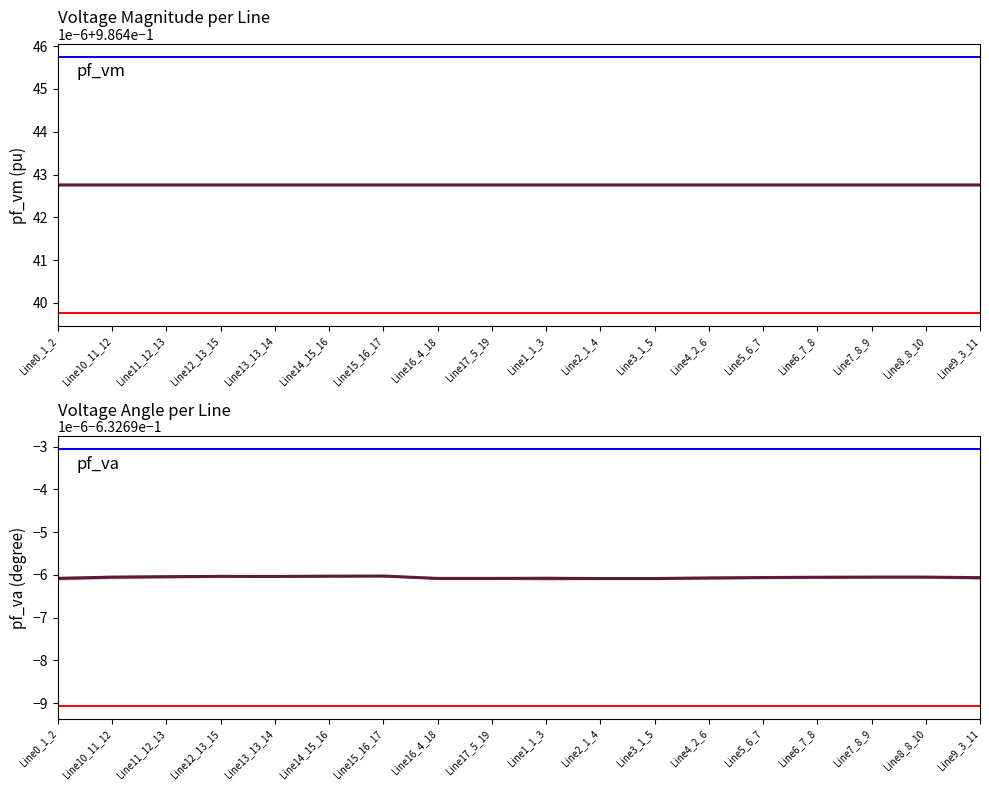

Which category has the highest value in the pf_va_mid series?

Line15_16_17